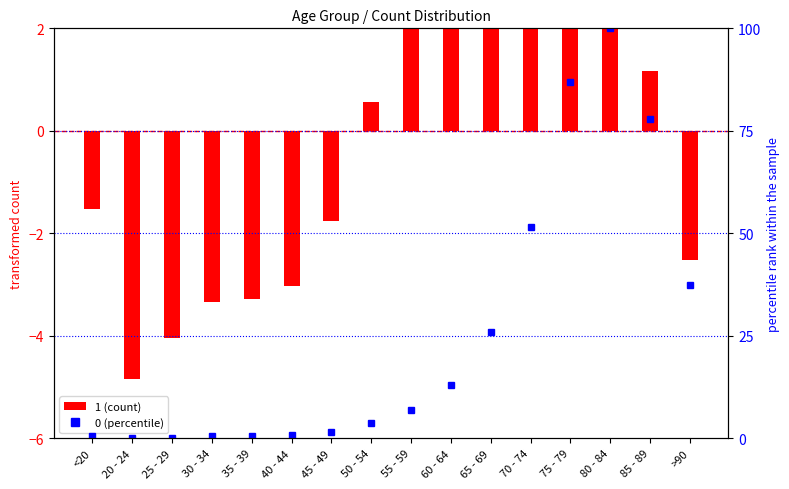

What is the sum of all values?

407.7